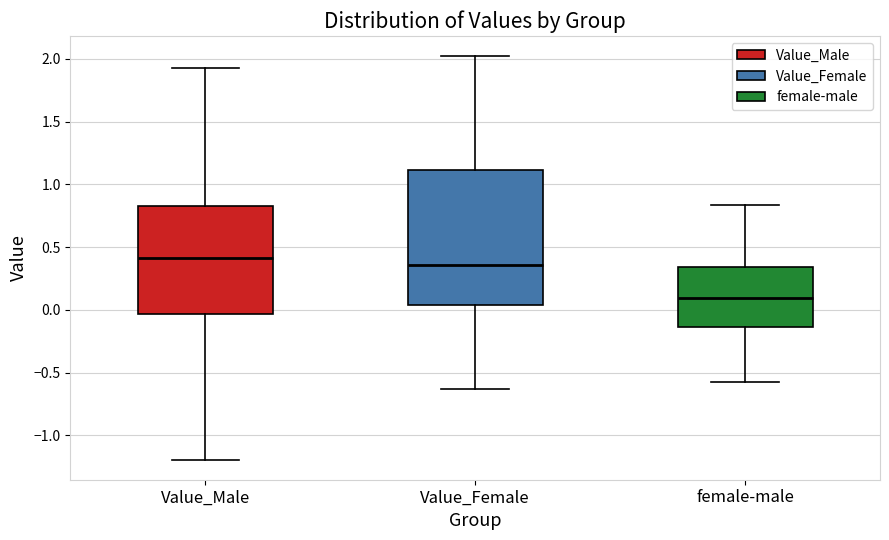

Which box is the tallest, from its lower edge to its upper edge?

Value_Female